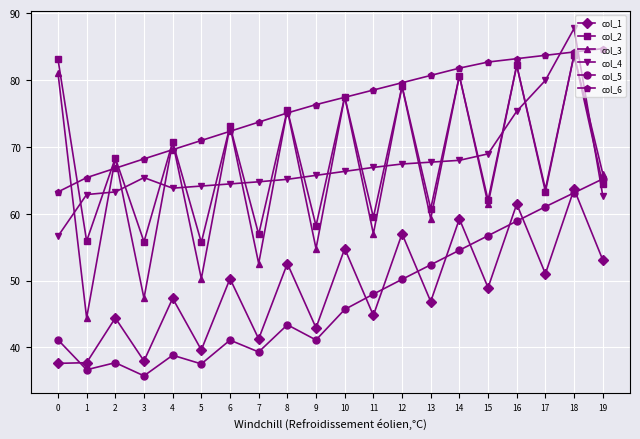

How many data points in col_3 are above 68?

10